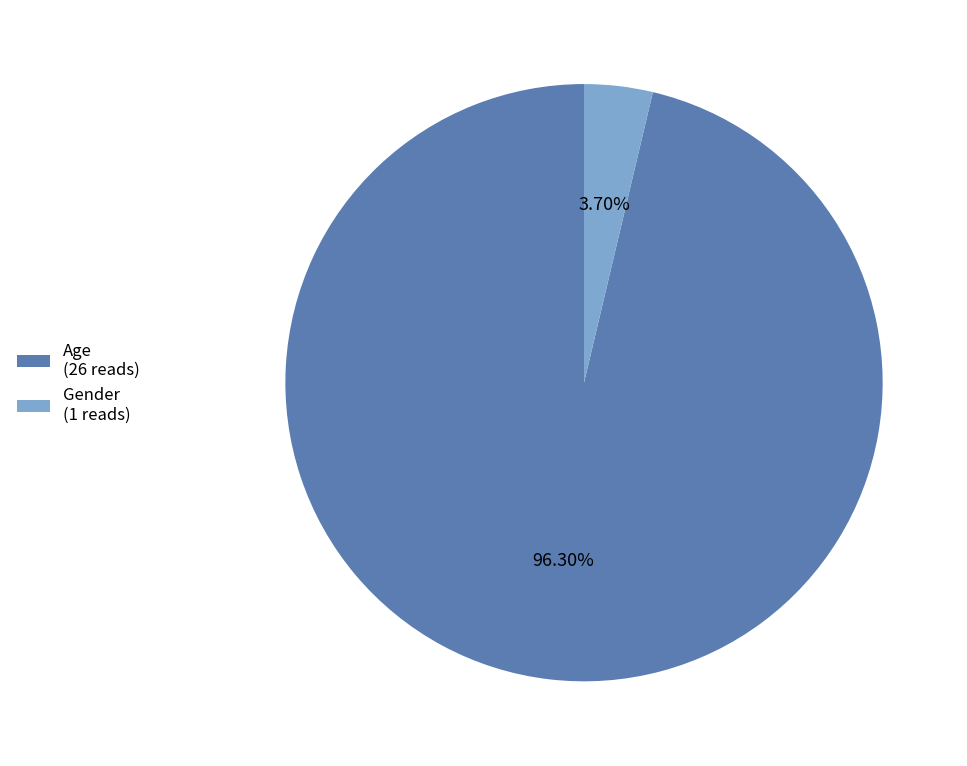

How many segments does this pie chart have?

2